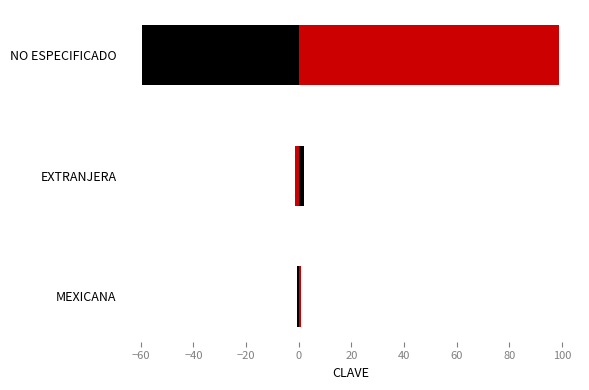

What is the value of the 2nd bar from the left?

-1.2